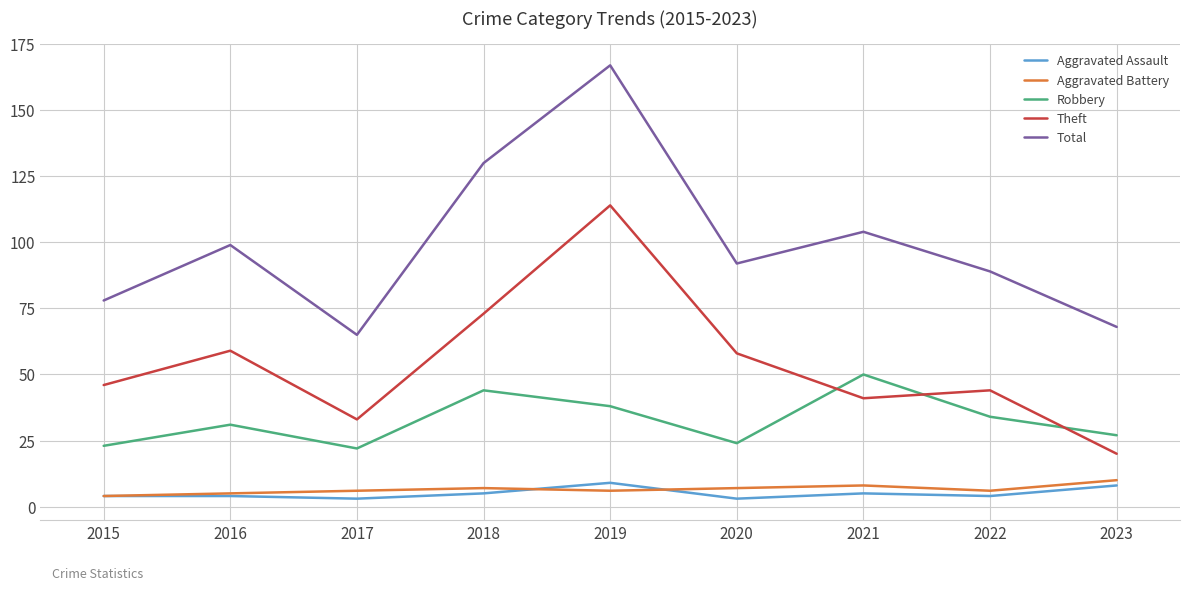

At which label does Theft reach its peak?

2019